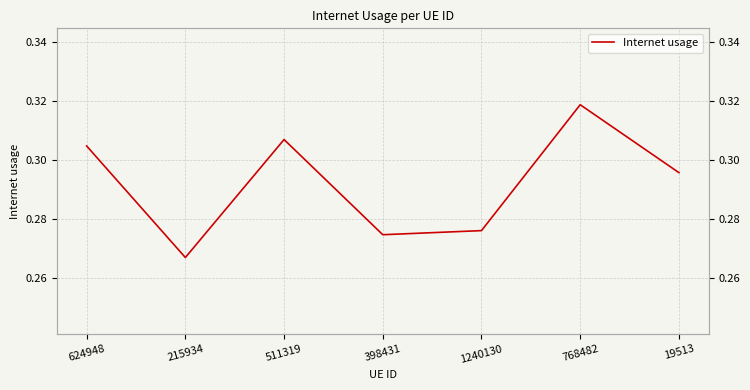

At which category does the chart reach its minimum across all series?

215934